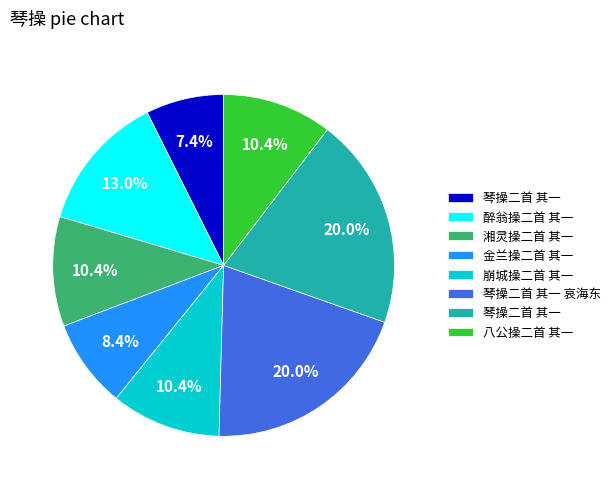

Does any single category account for the majority?

No